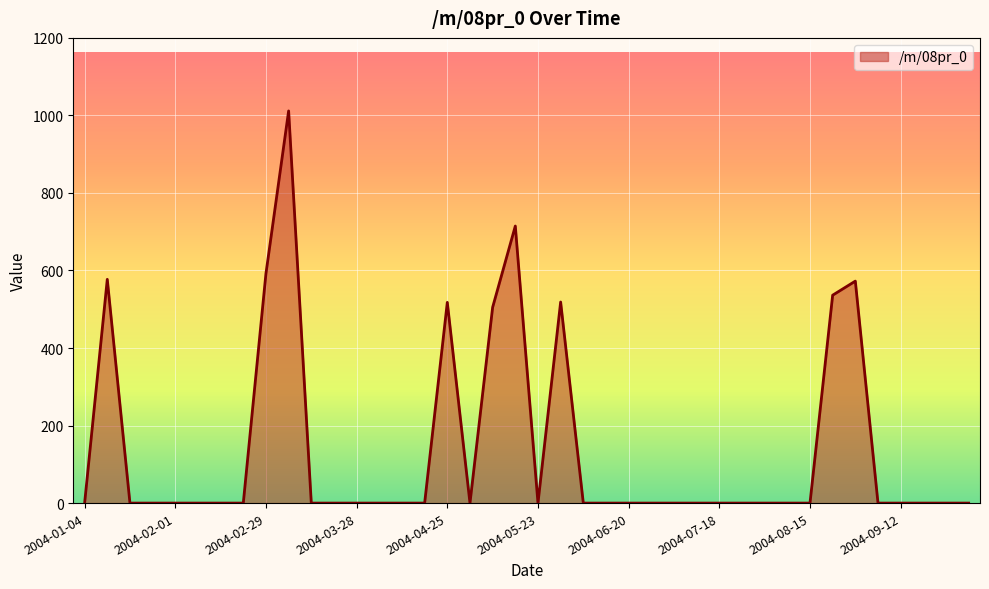

What is the greatest value displayed?

1011.6